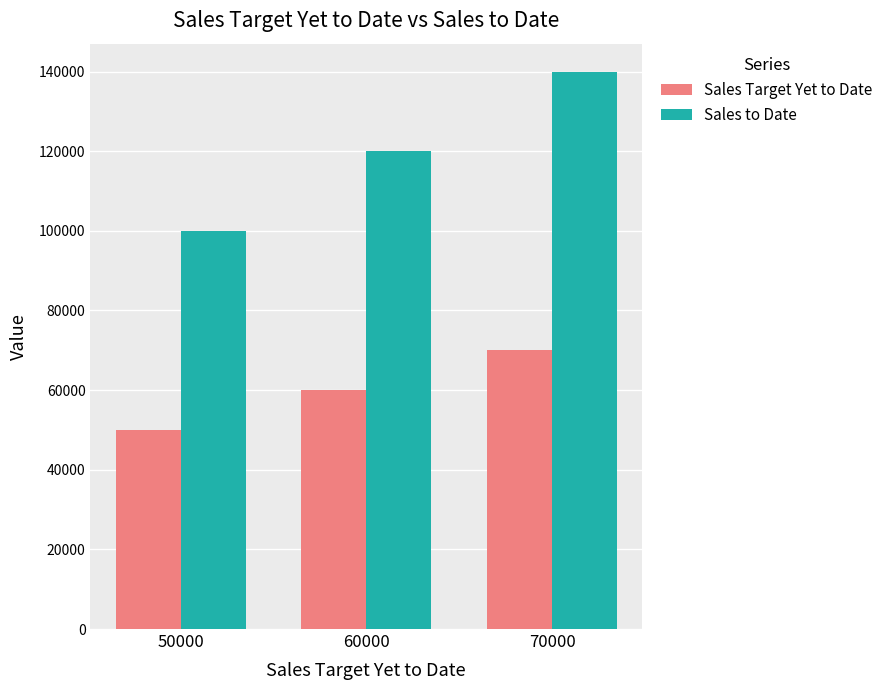

What is the difference between the Sales Target Yet to Date values at 50000 and 60000?

10000